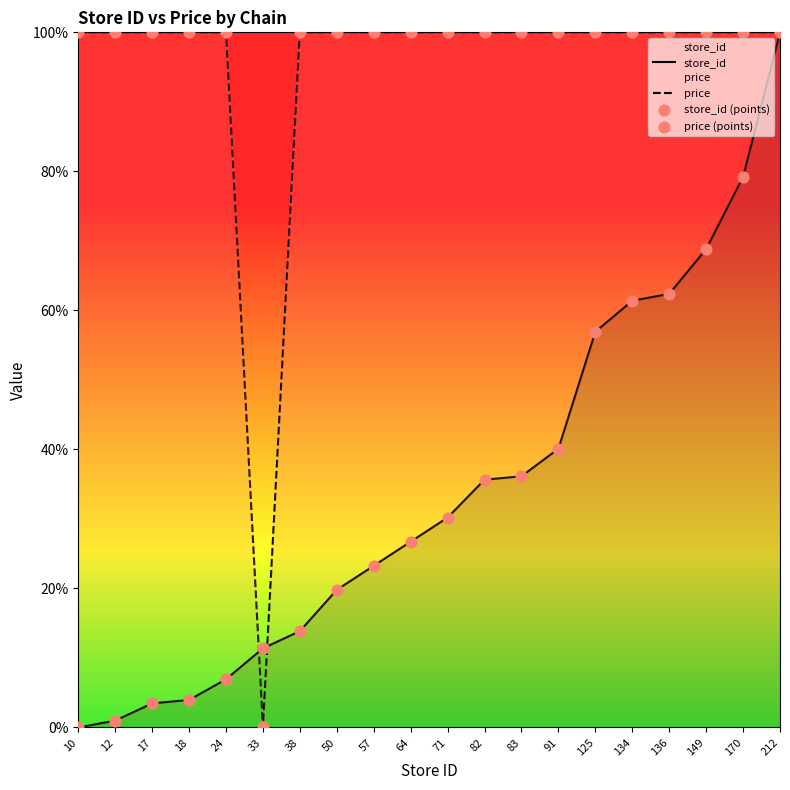

Which series has the widest spread of Y values?

store_id